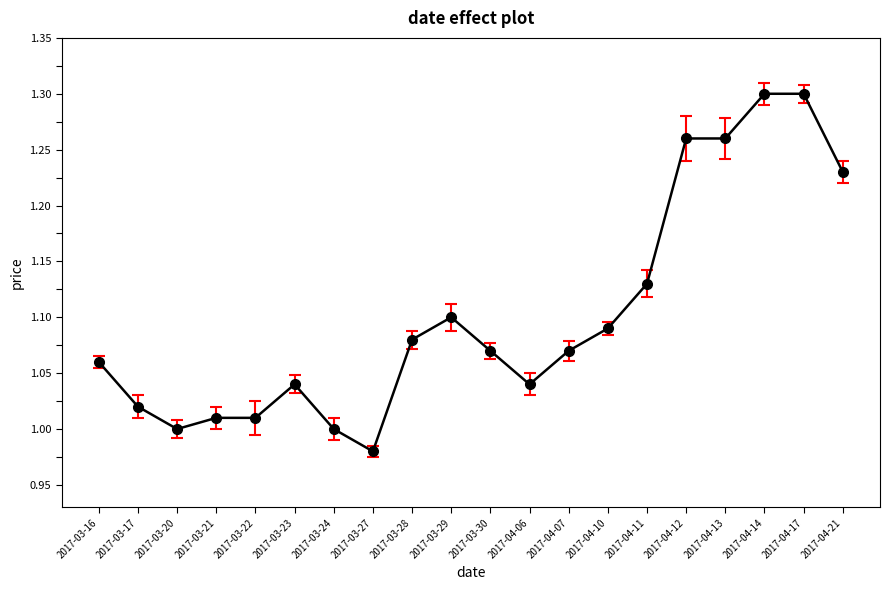

At which category does the chart reach its minimum across all series?

2017-03-27